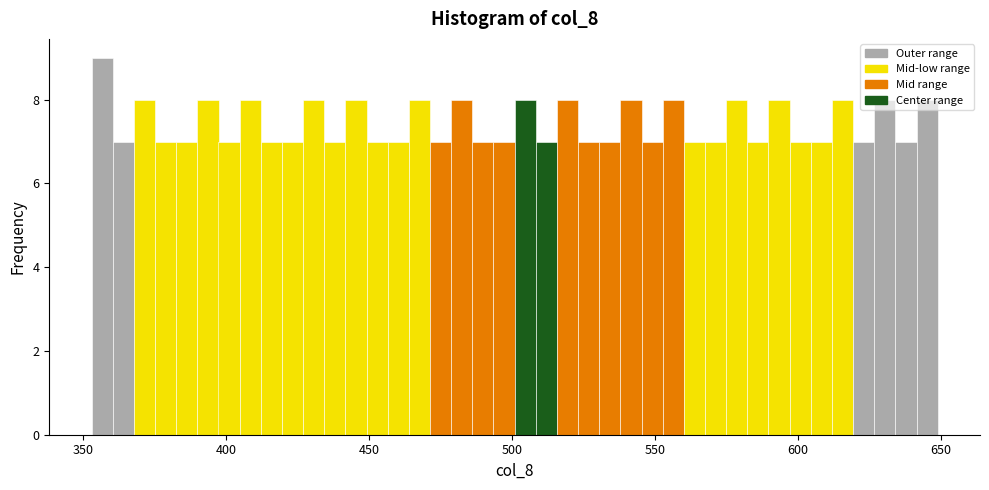

Read against the x-axis, roughly where is the centre of the tallest bar?

355